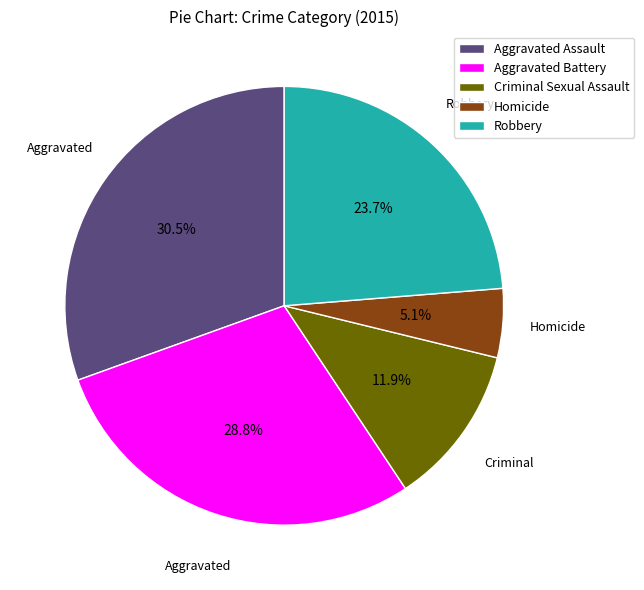

Rank the categories by value from lowest to highest.

Homicide, Criminal Sexual Assault, Robbery, Aggravated Battery, Aggravated Assault